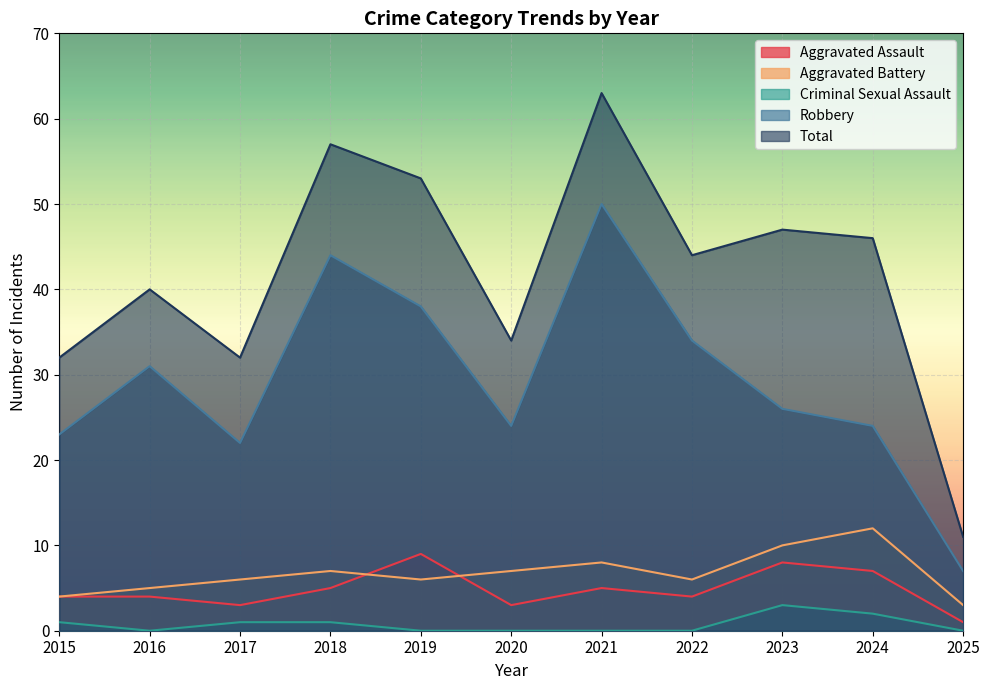

What is the difference between the highest and lowest values at 2024?

44